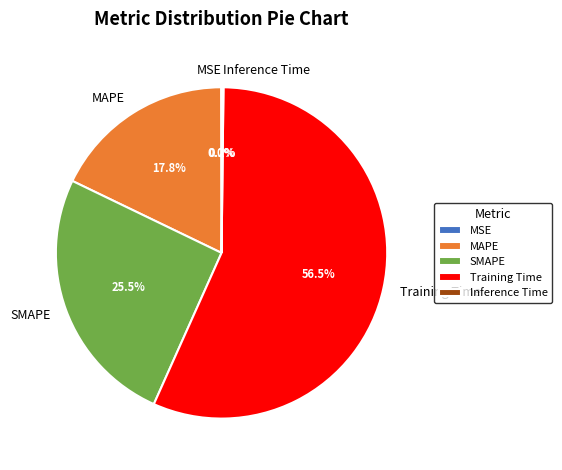

Which slice is the largest?

Training Time